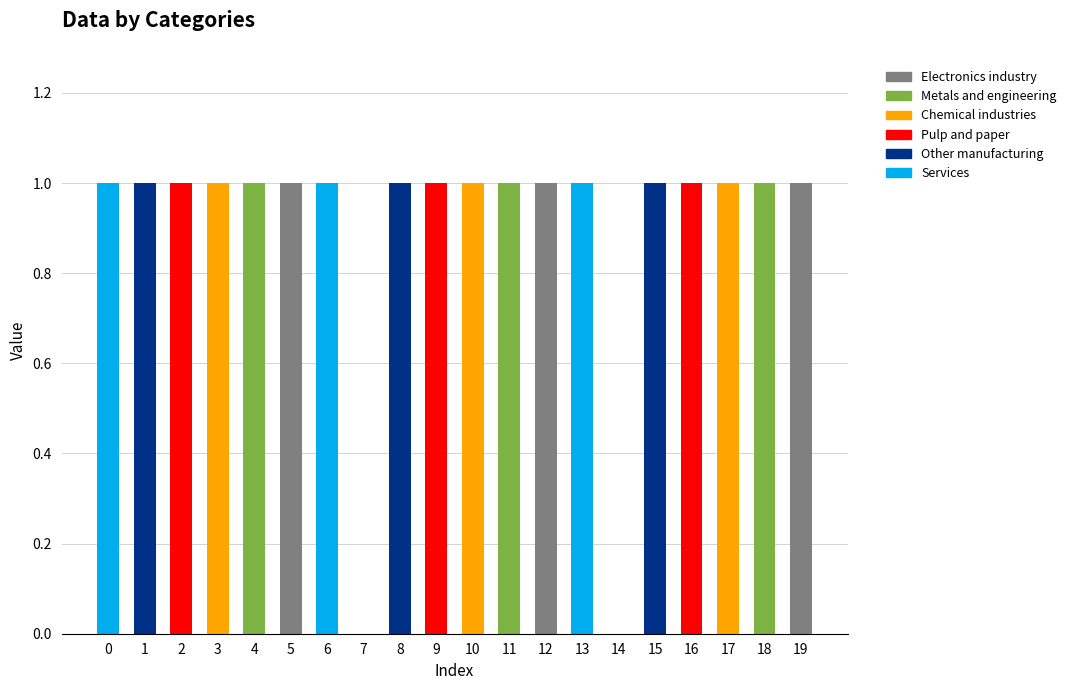

What are all the series names shown in the legend?

Electronics industry, Metals and engineering, Chemical industries, Pulp and paper, Other manufacturing, Services